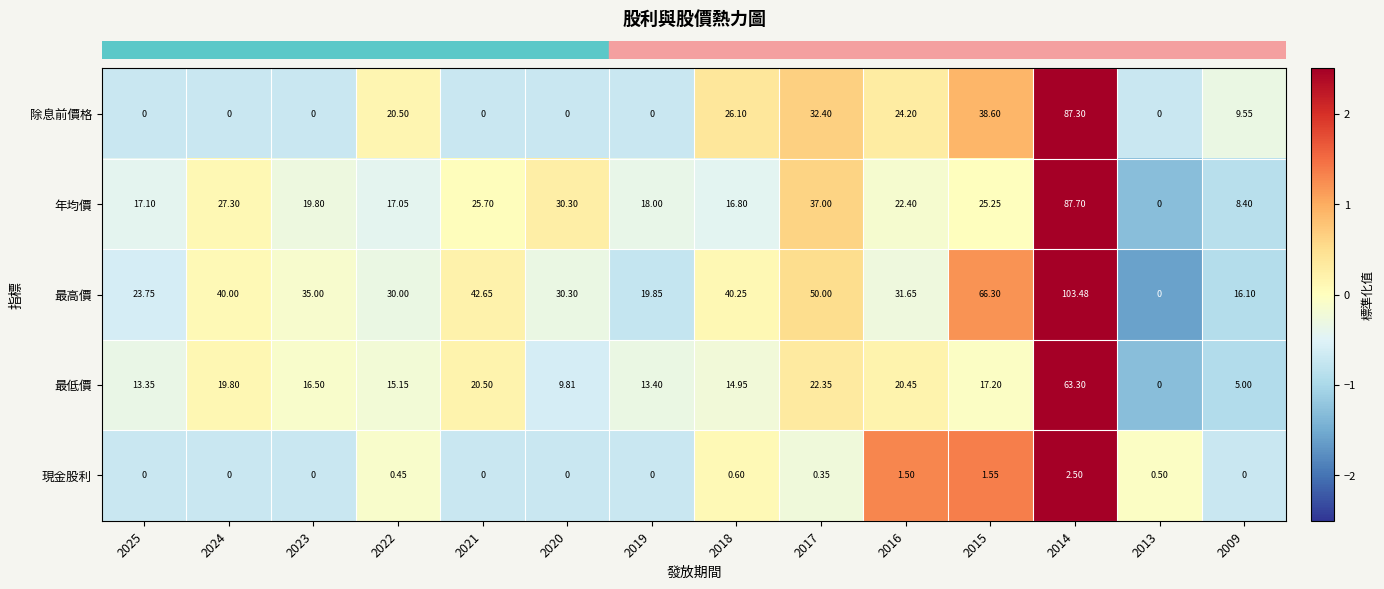

What is the difference between the highest and lowest values at 2009?

16.1